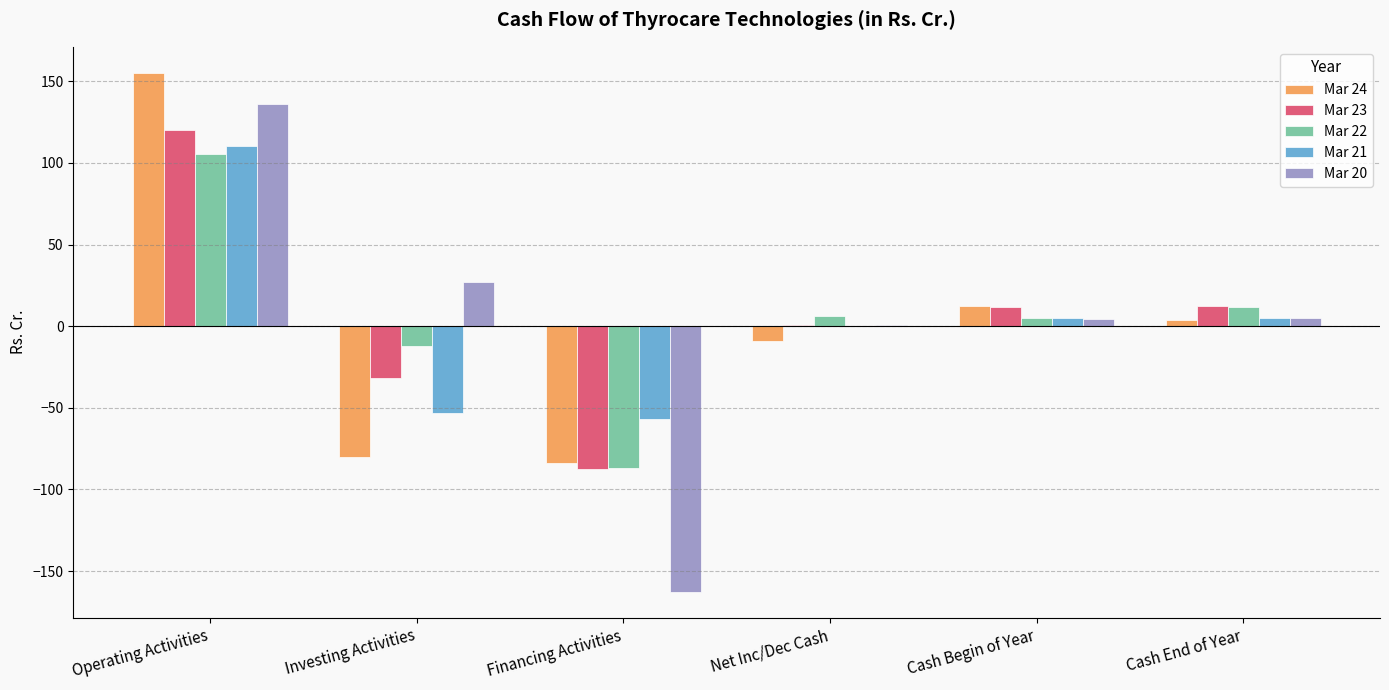

What is the sum of the Mar 24 values at Operating Activities and Net Inc/Dec Cash?

146.4